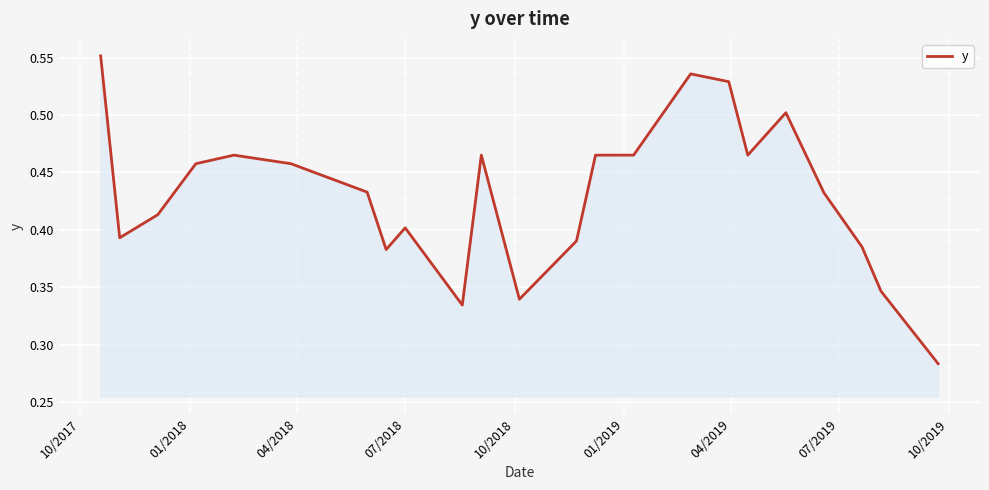

What is the maximum value shown in the chart?

0.6